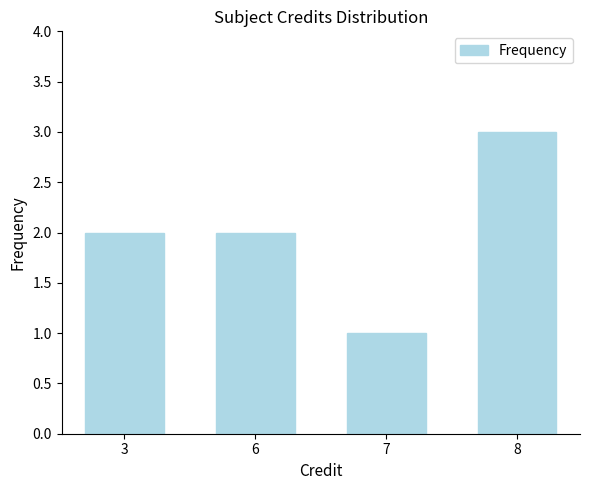

How many bars are there in total?

4